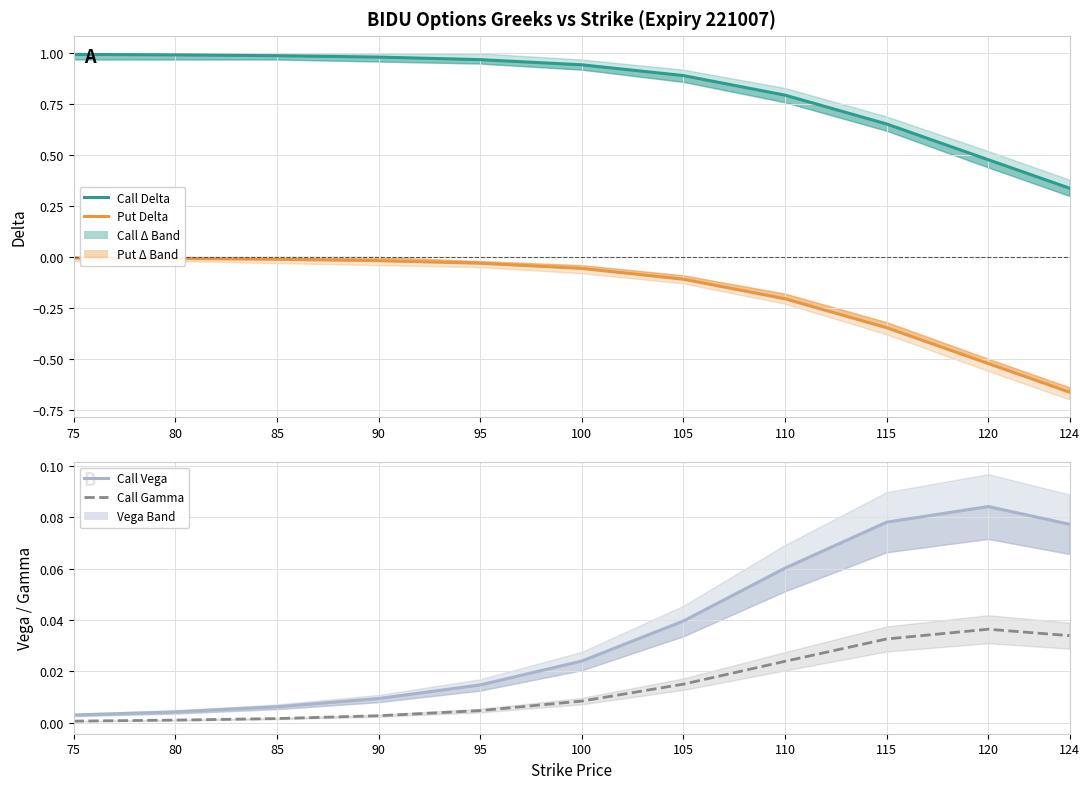

Which series has the largest total across all categories?

Call Delta